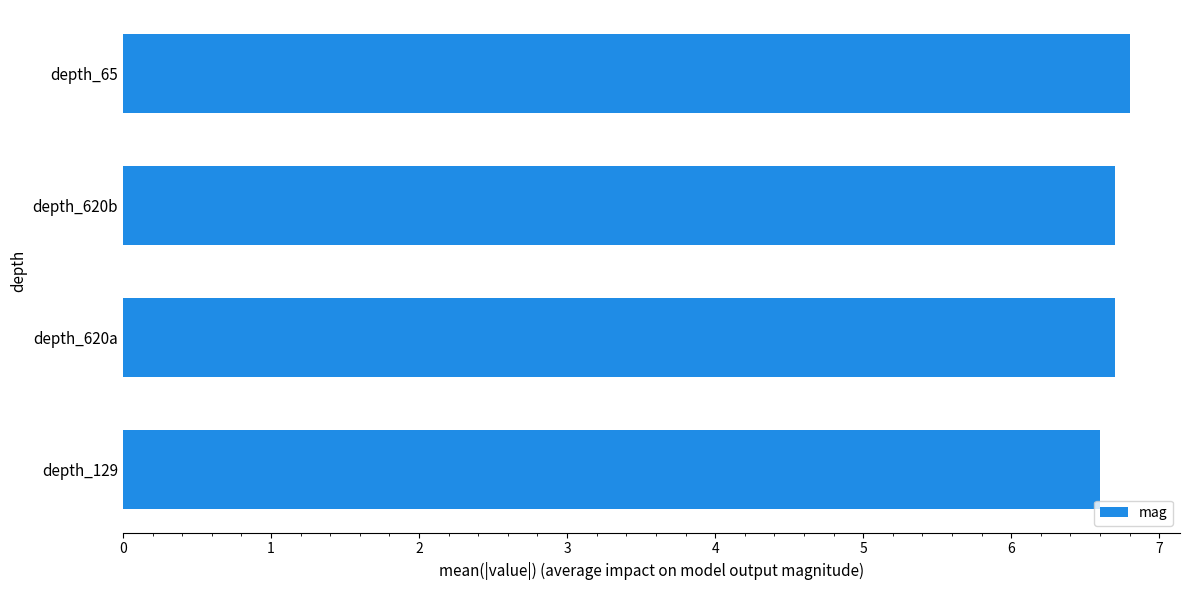

What is the sum of all values?

26.8